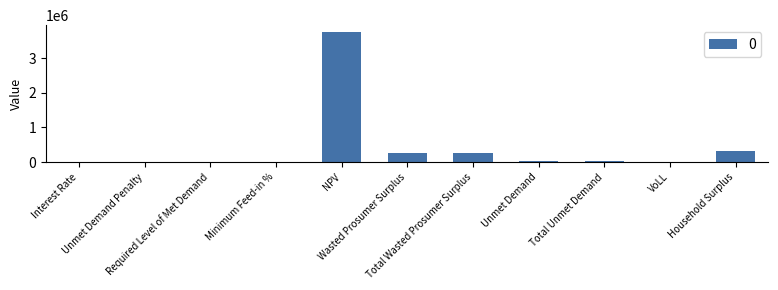

Where does the data first go above 20792?

NPV